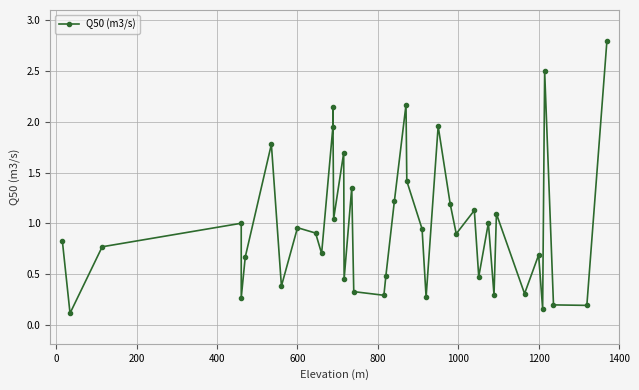

What is the smallest value displayed?

0.1